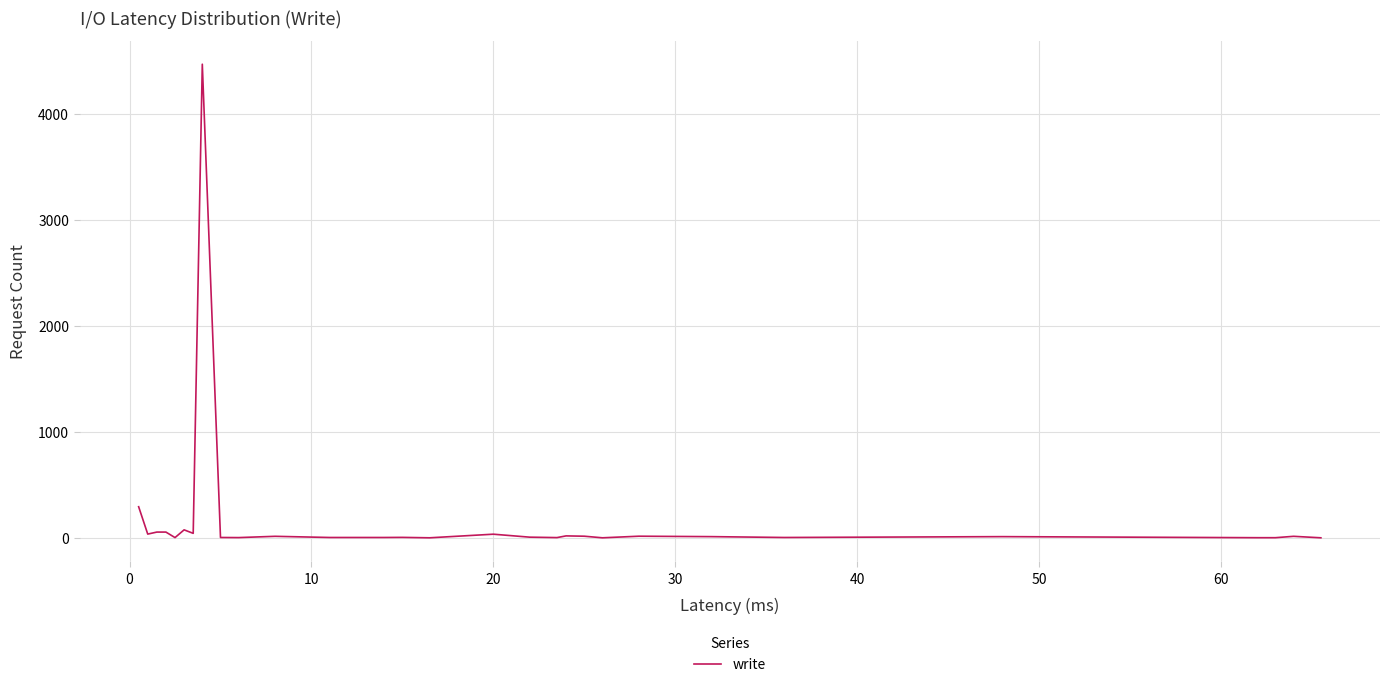

What is the greatest value displayed?

4467